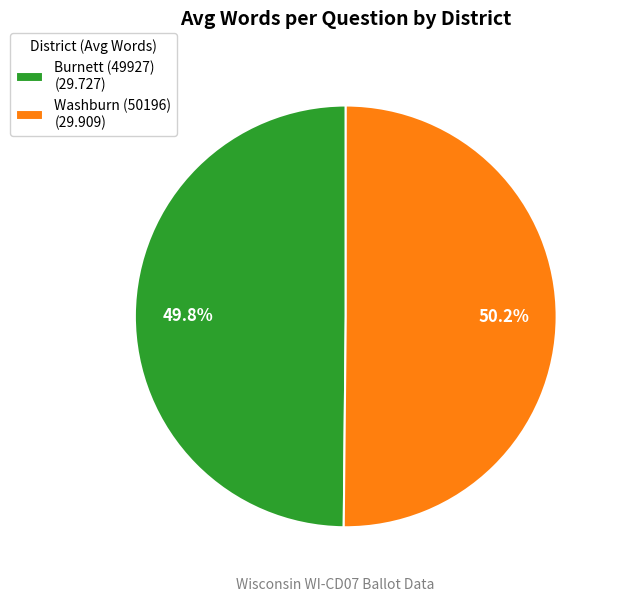

How many slices are in this pie chart?

2